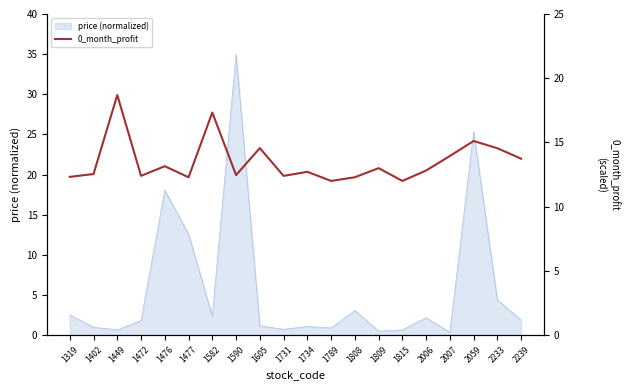

What is the smallest value displayed?

12.0